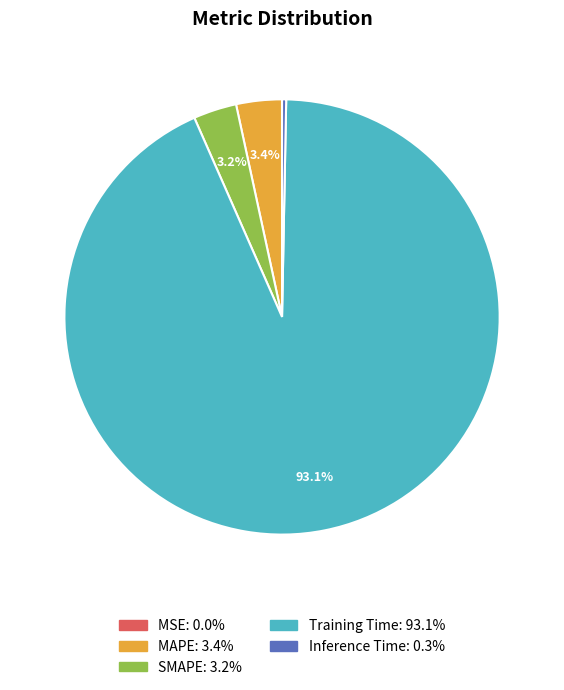

Combined, do Training Time and MAPE account for over 50%?

Yes